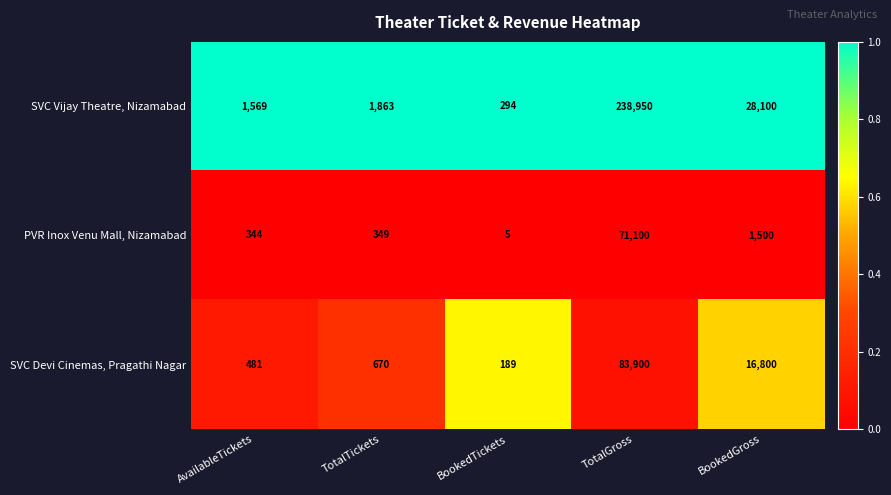

Rank the series by their maximum value, from highest to lowest.

SVC Vijay Theatre, Nizamabad, SVC Devi Cinemas, Pragathi Nagar, PVR Inox Venu Mall, Nizamabad